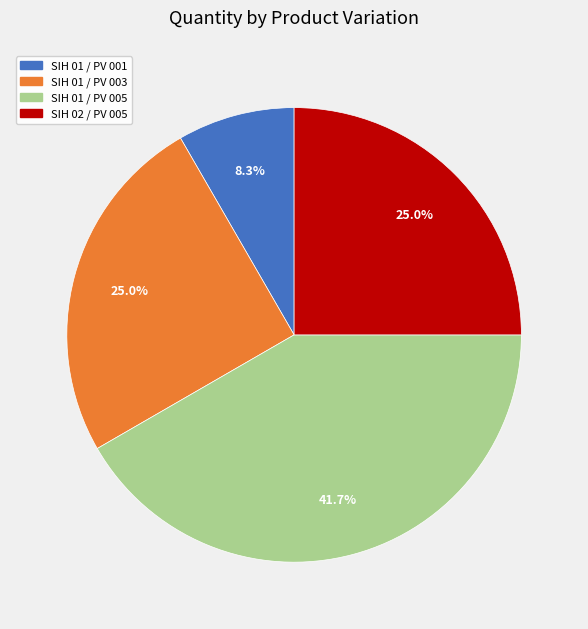

What is the smallest slice in the pie chart?

SIH 01 / PV 001